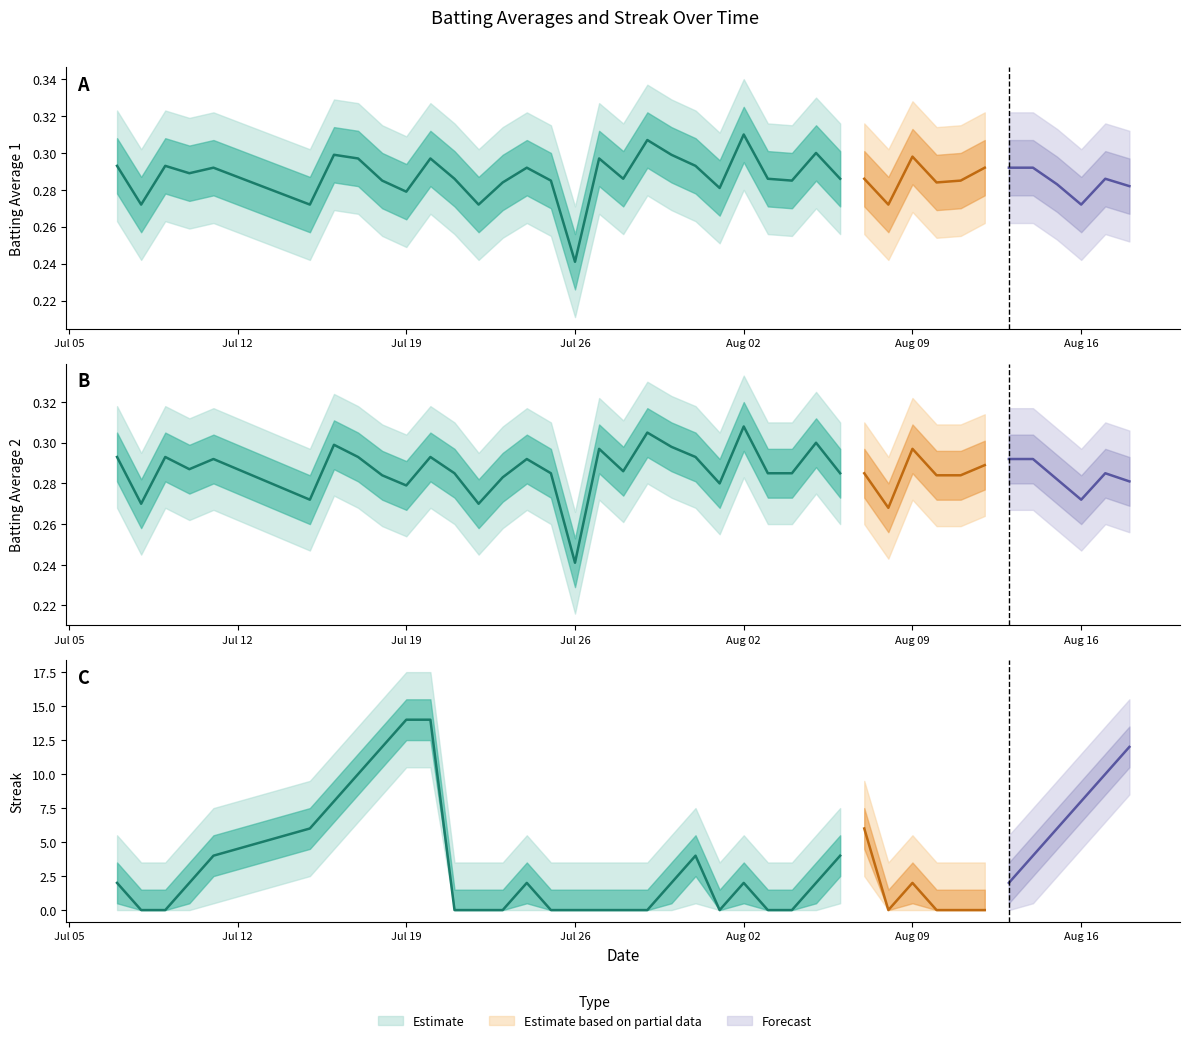

Which series has the largest total across all categories?

Streak